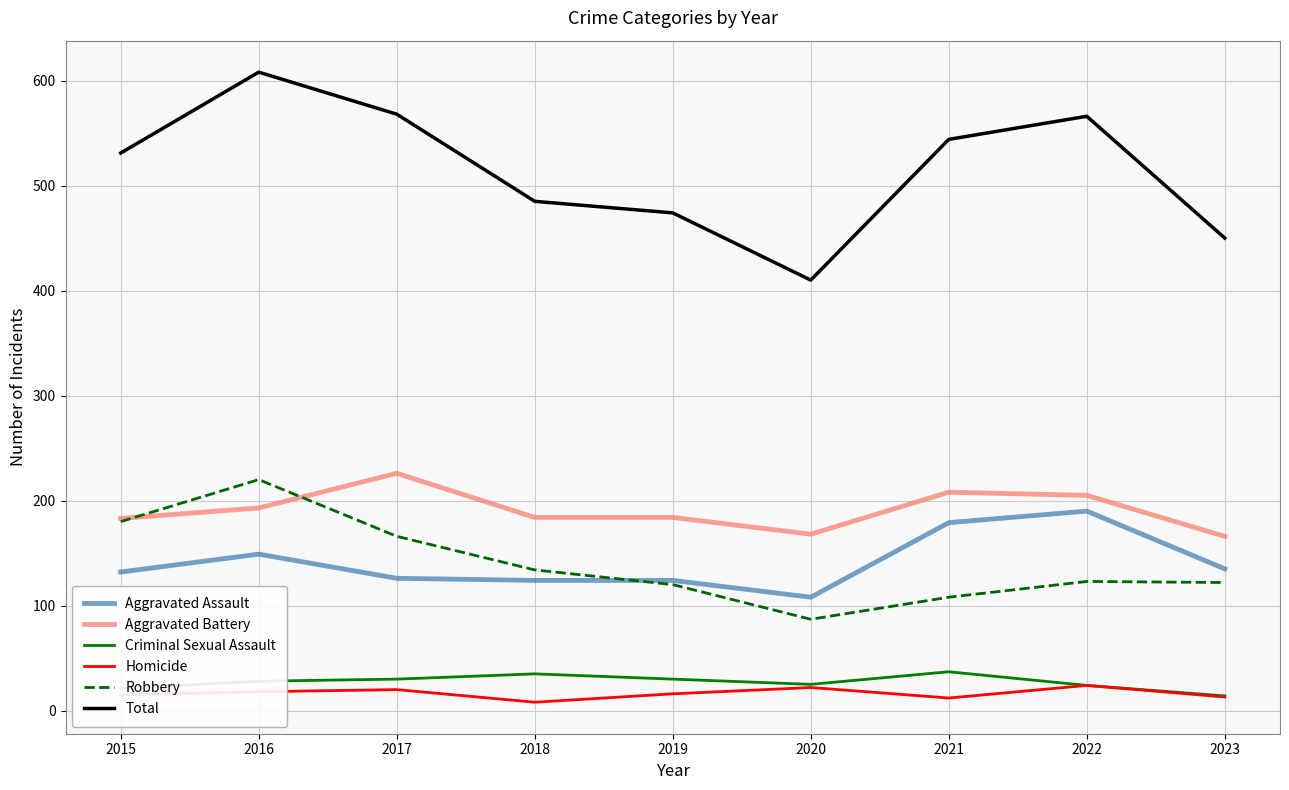

What is the total value across all series at 2019?

948